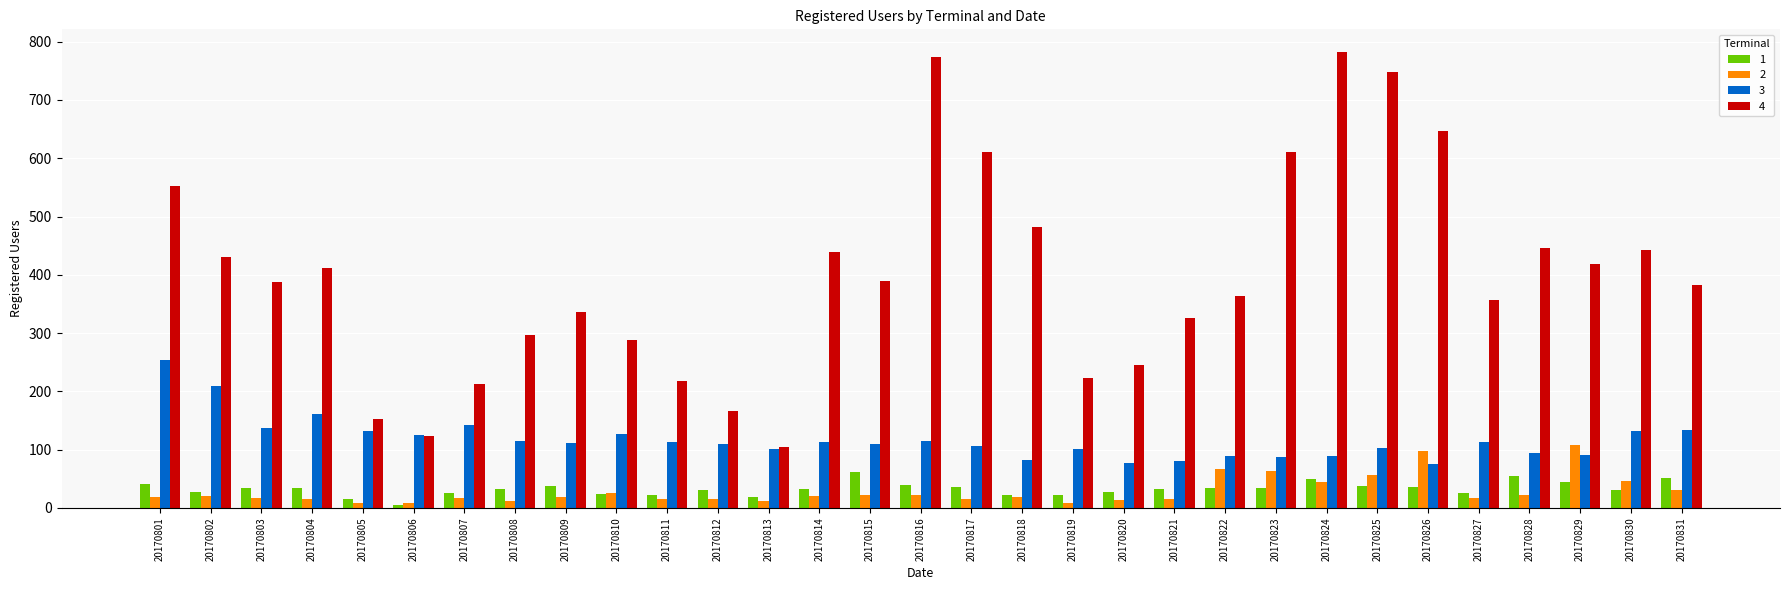

How many bars are there in each group?

4